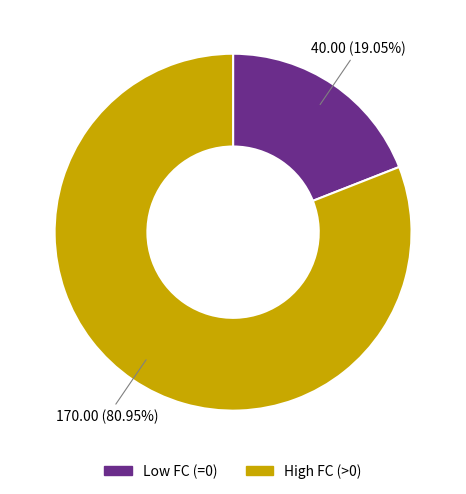

Does any single category account for the majority?

Yes